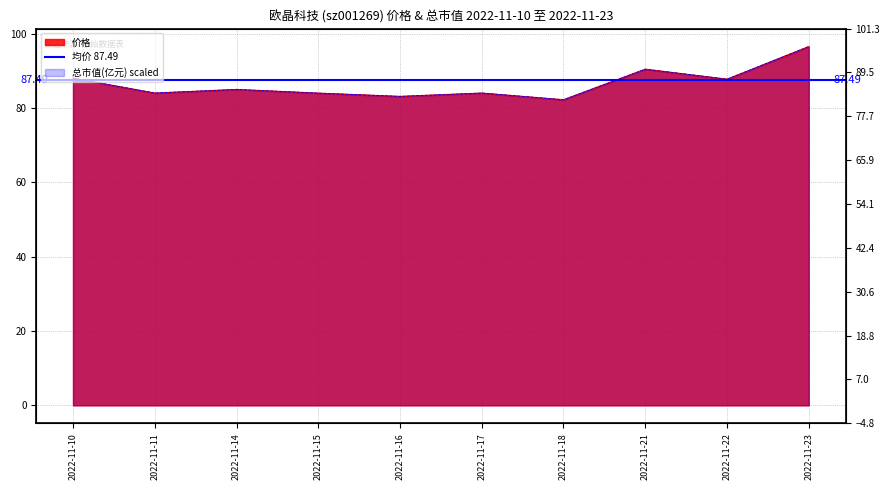

What is the approximate value of 总市值(亿元) at 2022-11-11?

84.0